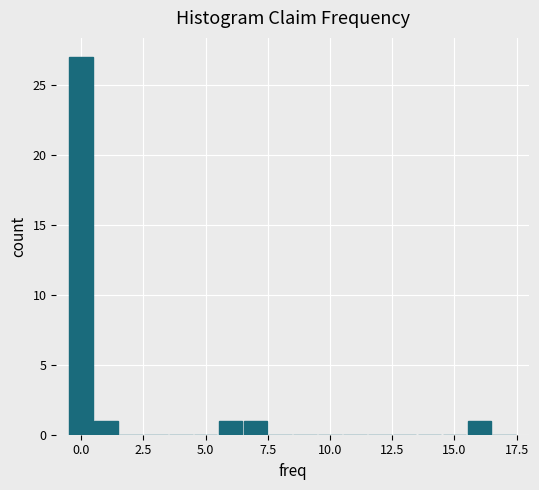

Read against the x-axis, roughly where is the centre of the tallest bar?

0.0